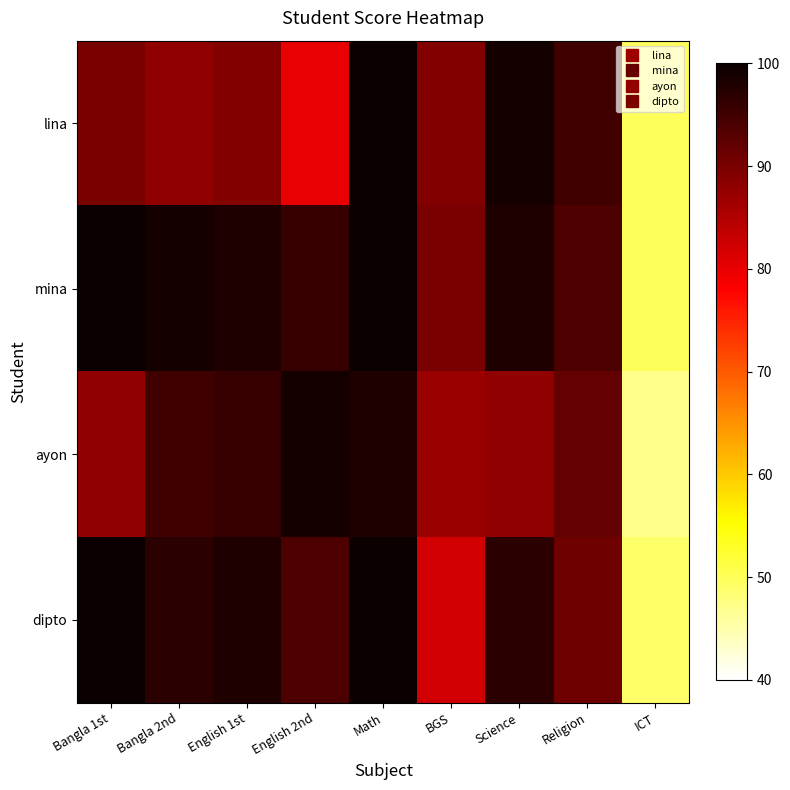

What is the spread (max minus min) of values at Religion?

4